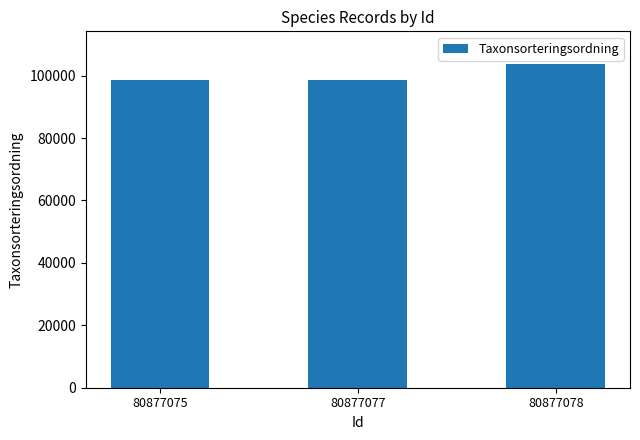

Are the bars horizontal?

No